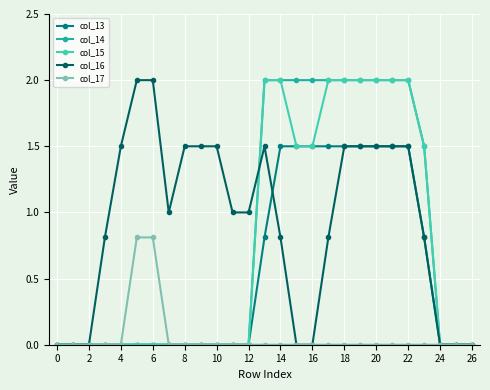

Count the number of categories in the chart.

27